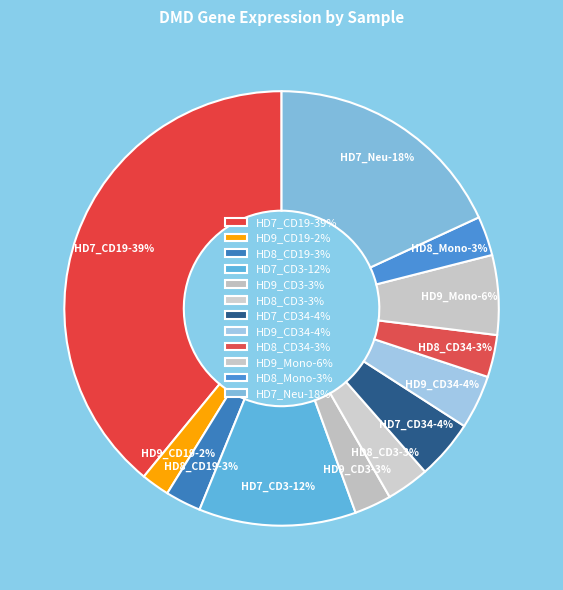

Which slice is the largest?

HD7_CD19